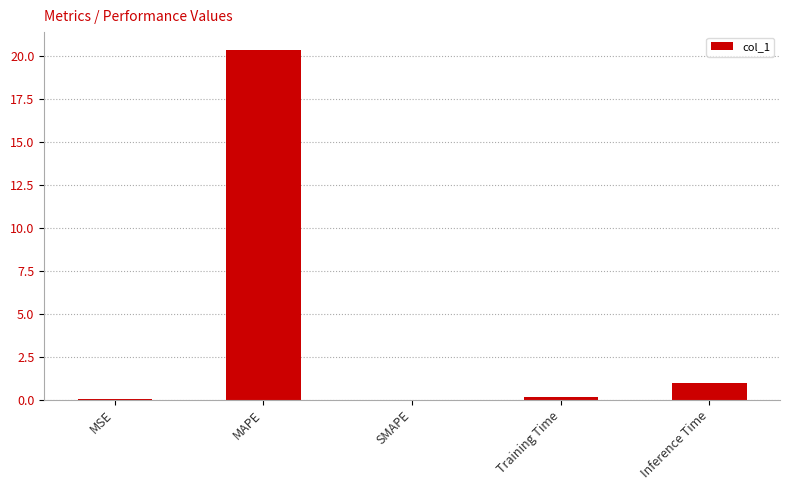

True or false: the data shows 0.1 at Training Time.

True